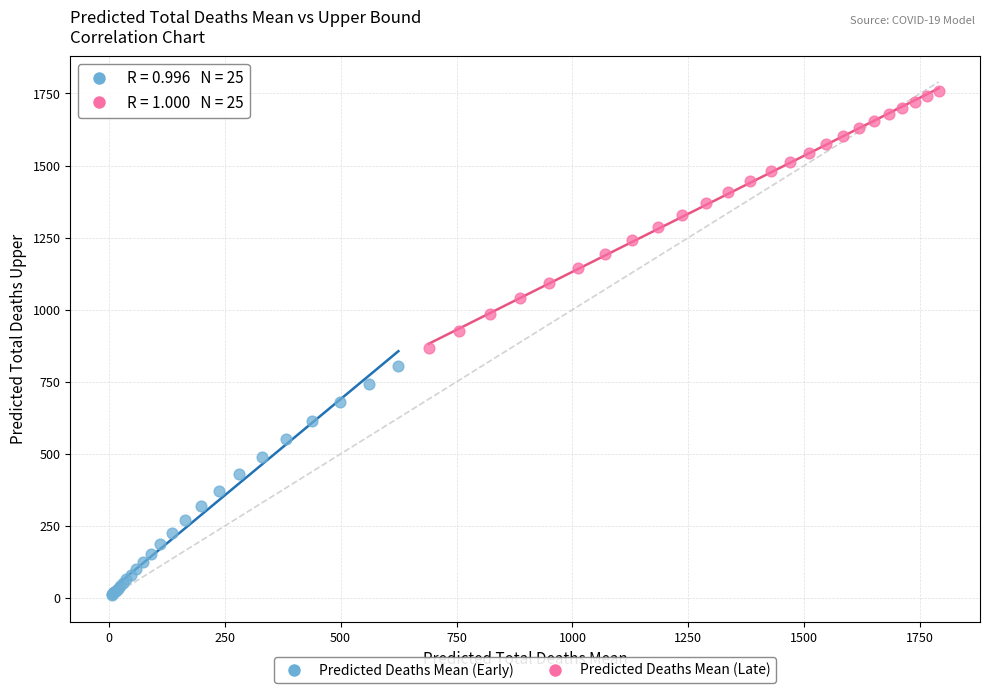

Which series contains the lowest Y value?

Predicted Deaths Mean (Early)